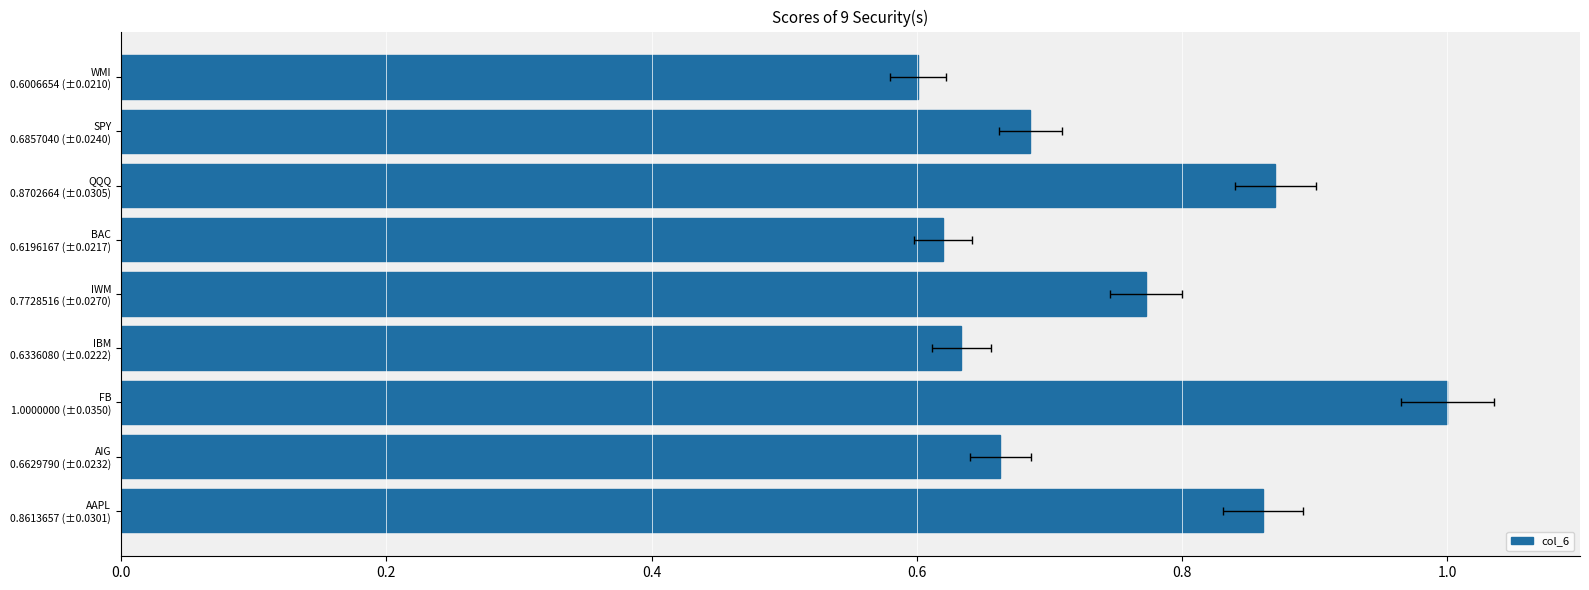

What is the greatest value displayed?

1.0